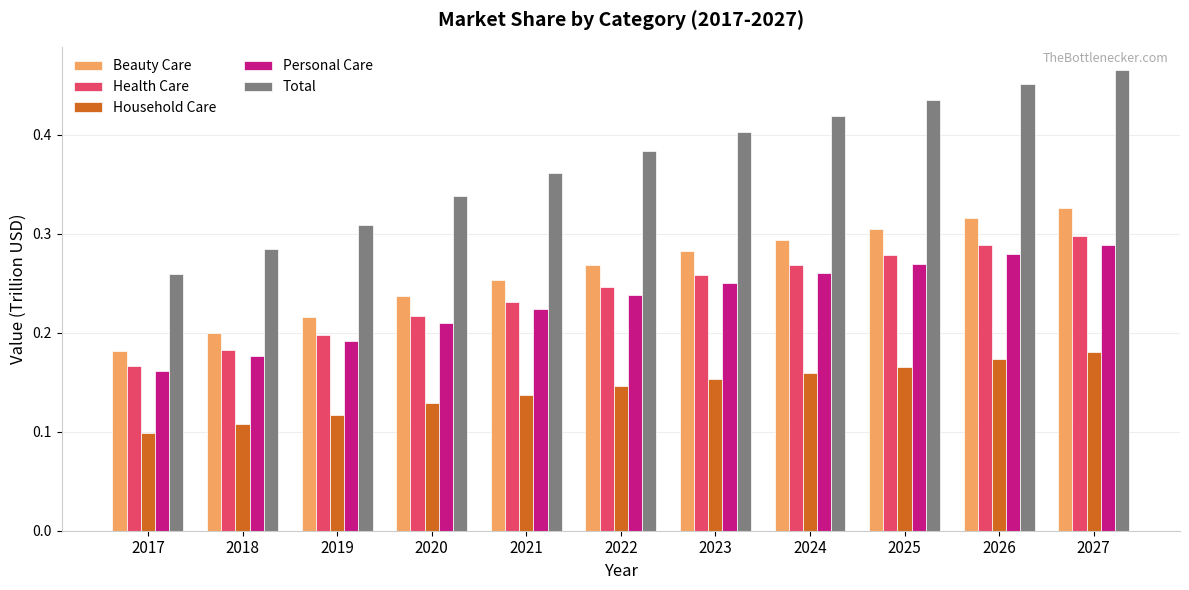

Between 2020 and 2027, which series saw the biggest shift?

Total